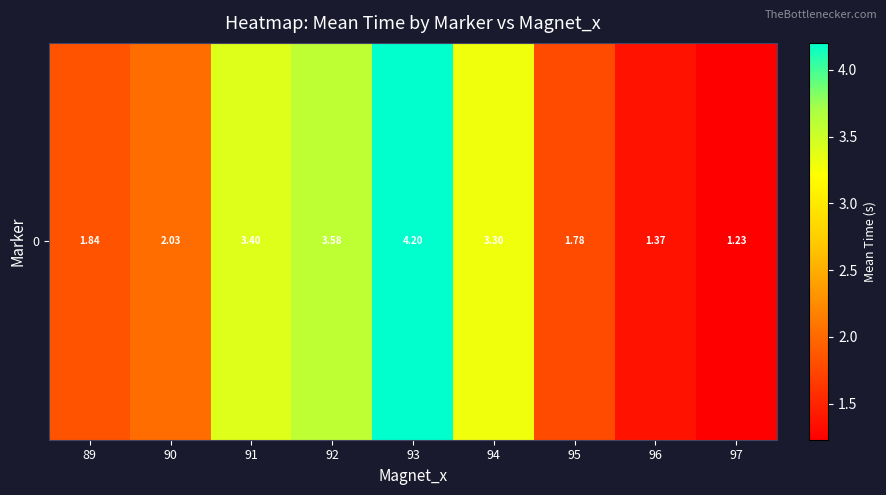

Where is the data nearest to the value 2?

90